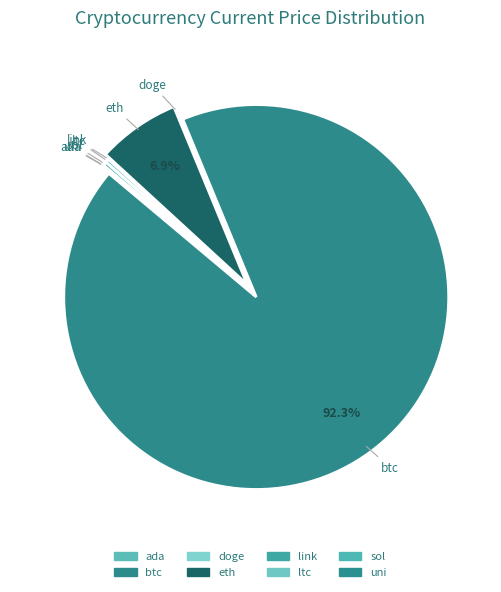

Is there any slice that represents more than half of the pie?

Yes